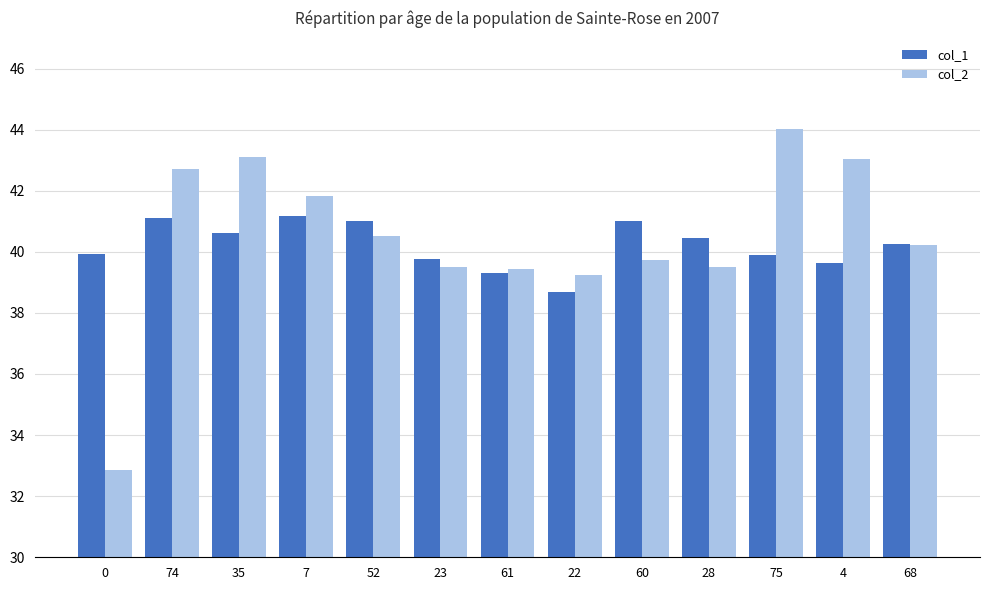

What is the sum of all col_1 values?

522.8